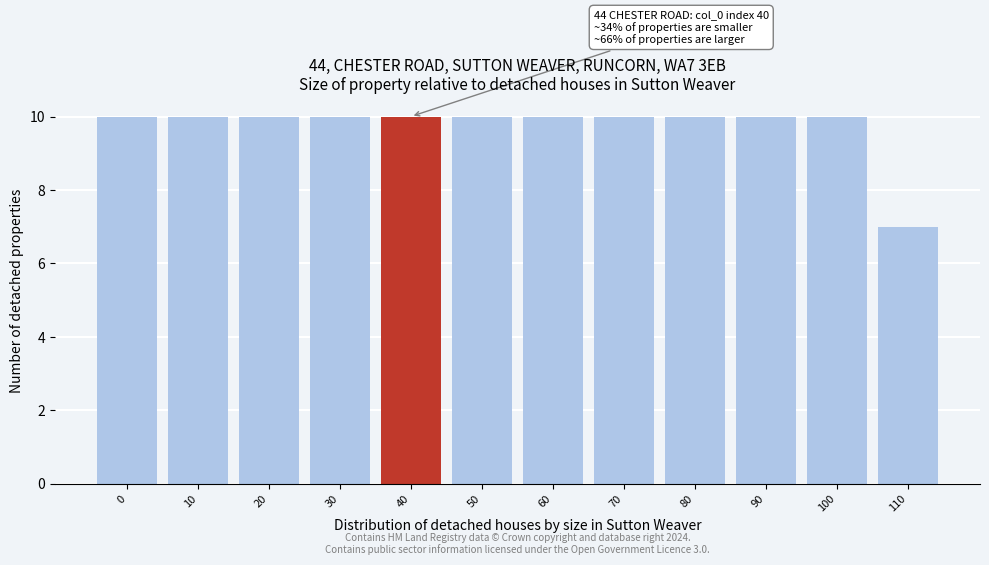

Reading left to right, transcribe all the data shown in this chart.

10	10	10	10	10	10	10	10	10	10	10	7